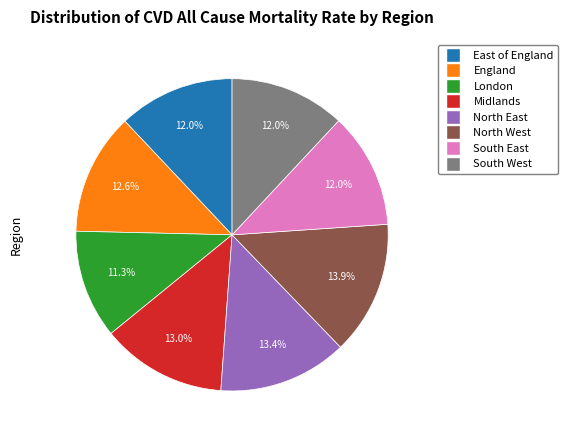

Count the number of slices in the pie.

8